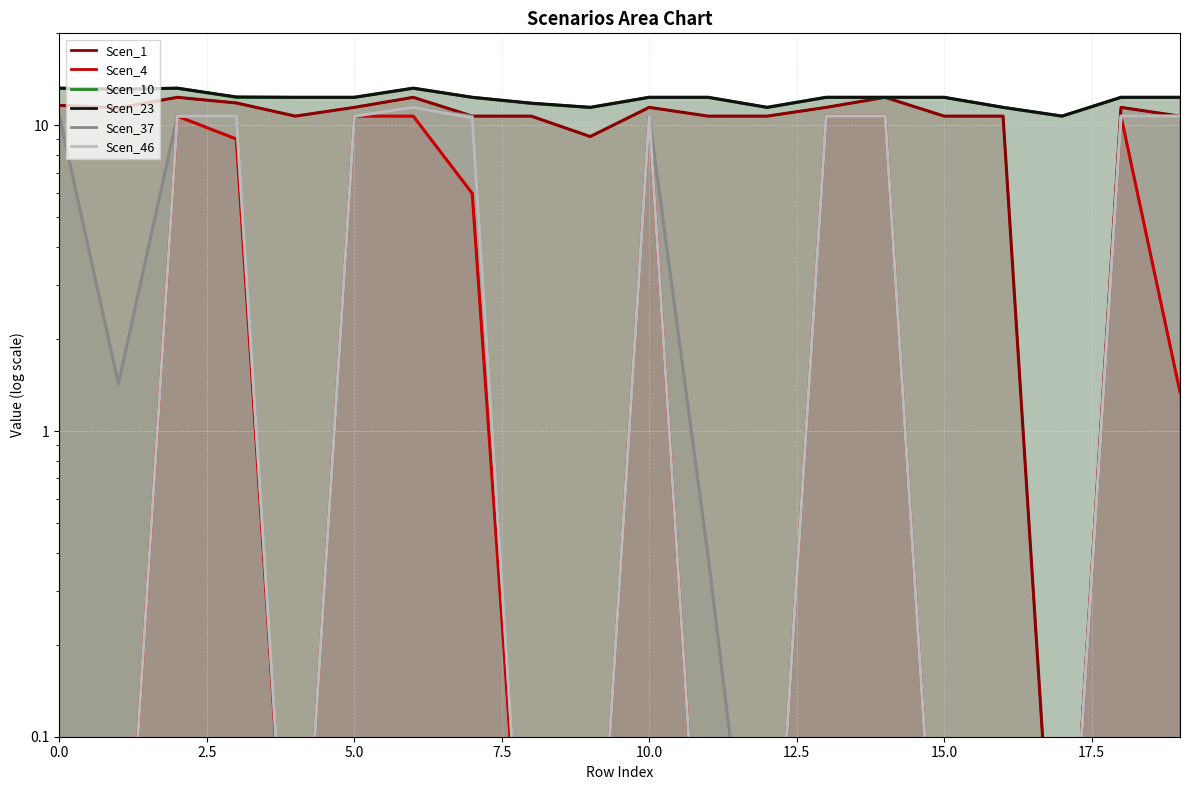

What is the difference between the maximum and minimum values in the Scen_23 series?

2.5